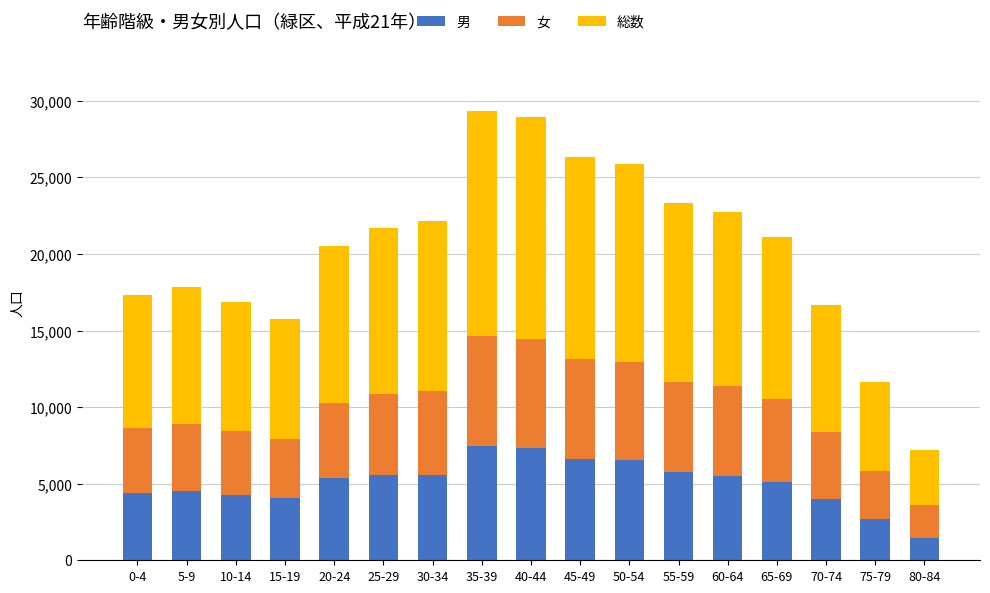

What is the total value across all series at 25-29?

21692